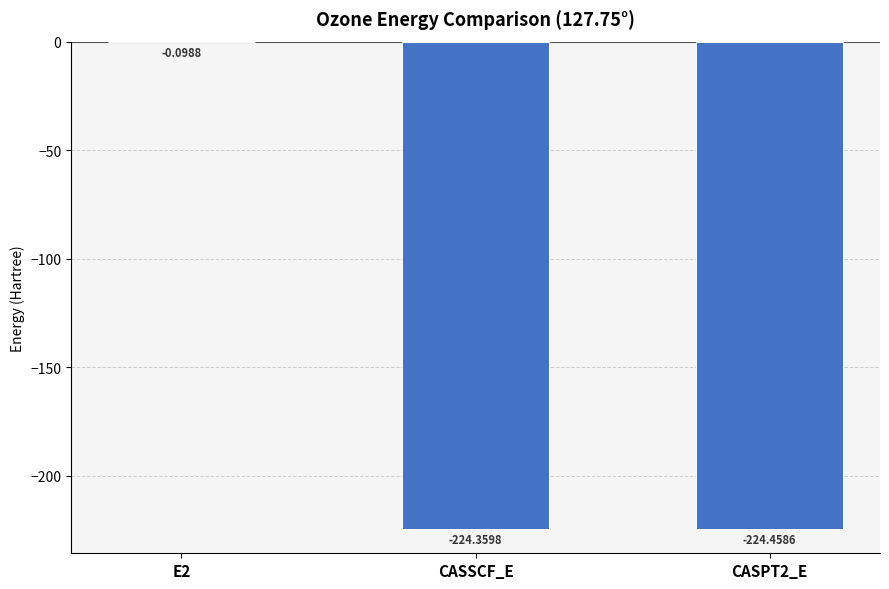

Between E2 and CASSCF_E, which is larger?

E2